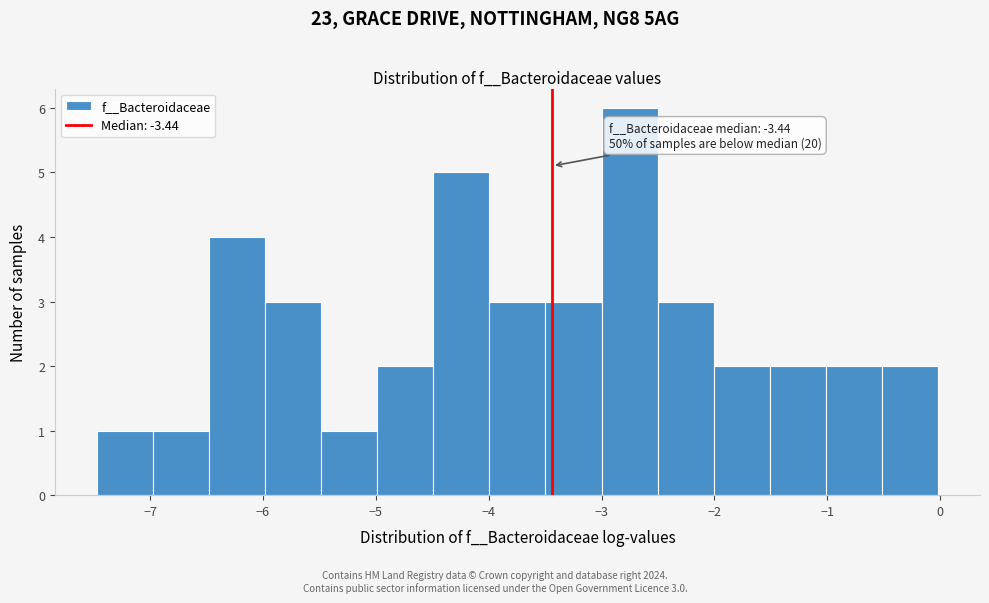

Which range on the x-axis has the tallest bar?

-3.0 to -2.5